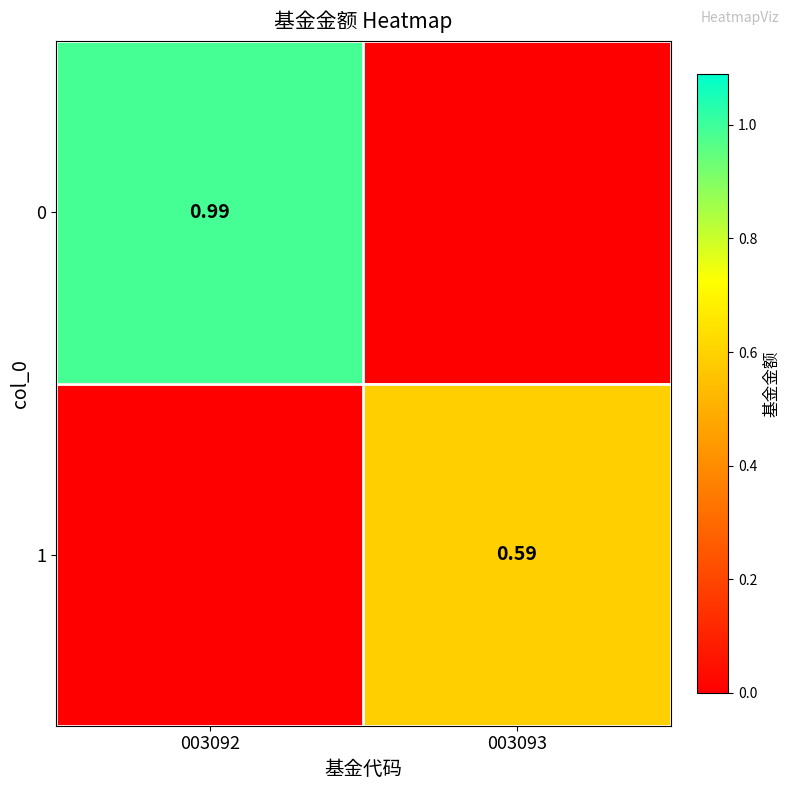

What is the difference between the maximum and minimum values in the 0 series?

1.0